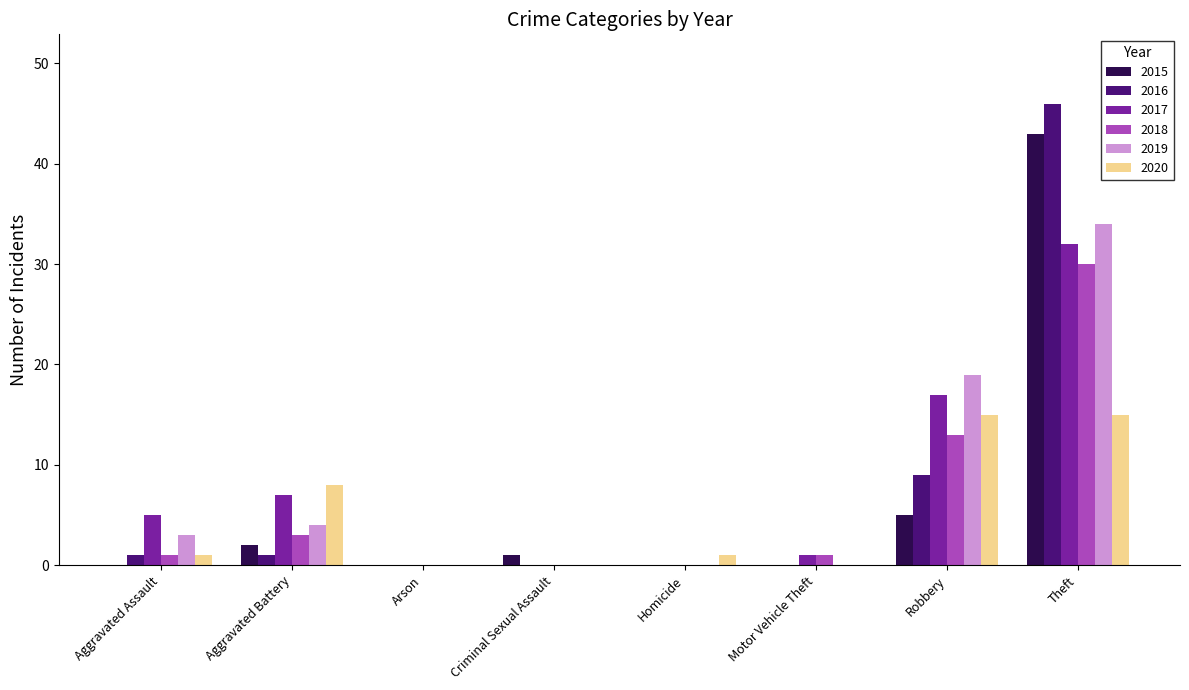

What is the sum of all 2019 values?

60